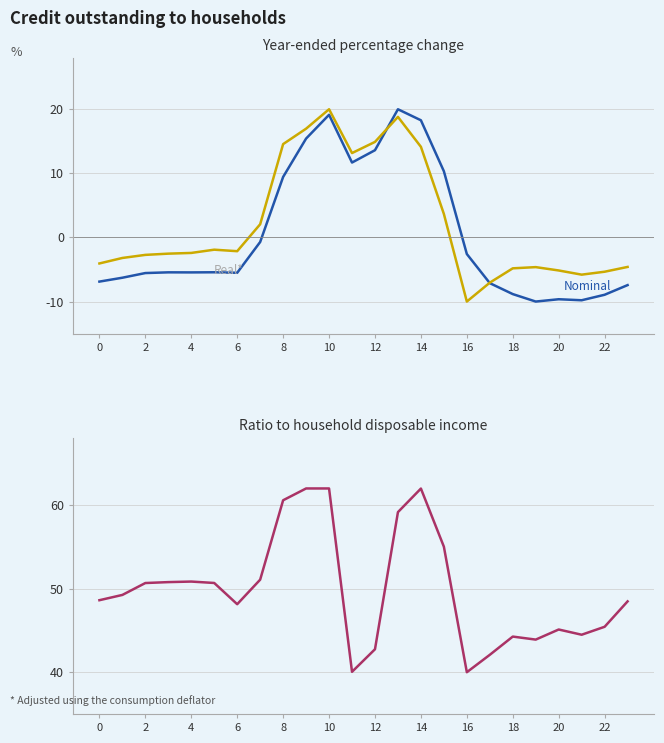

Does the chart display data point markers on the line(s)?

No